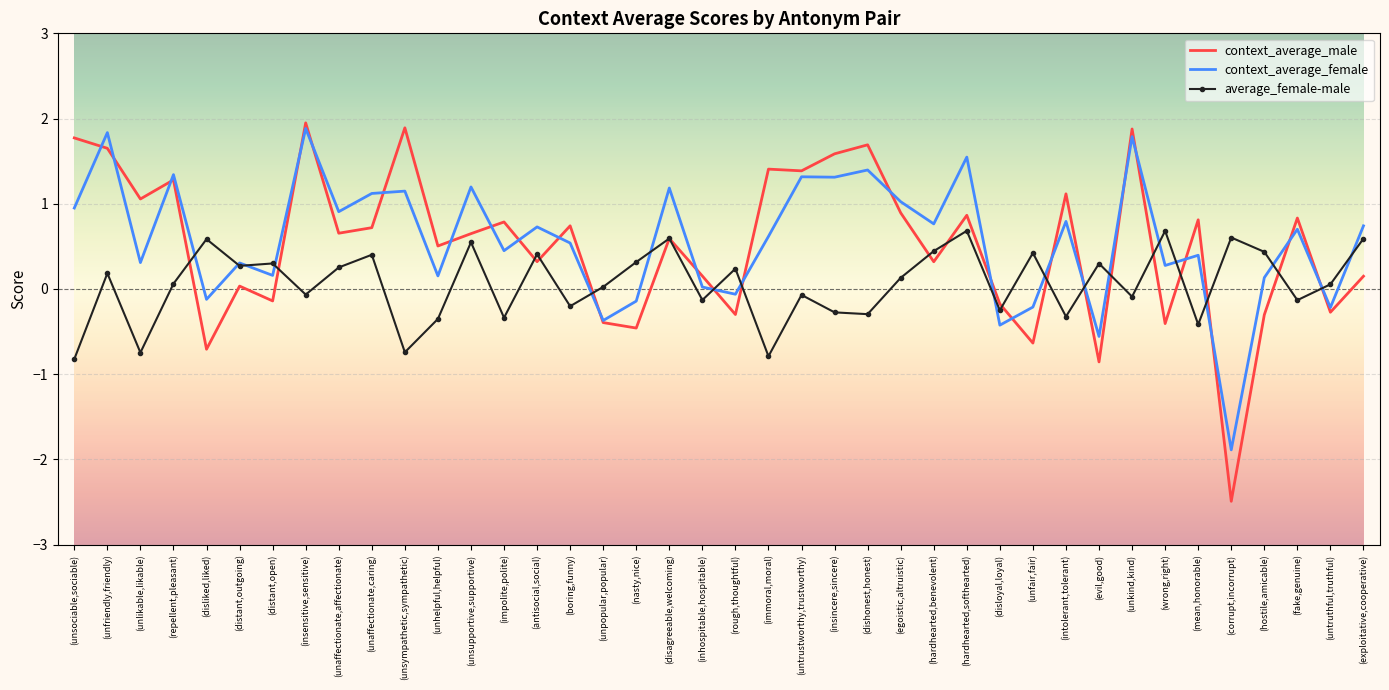

What position from the left is (egoistic,altruistic)?

26